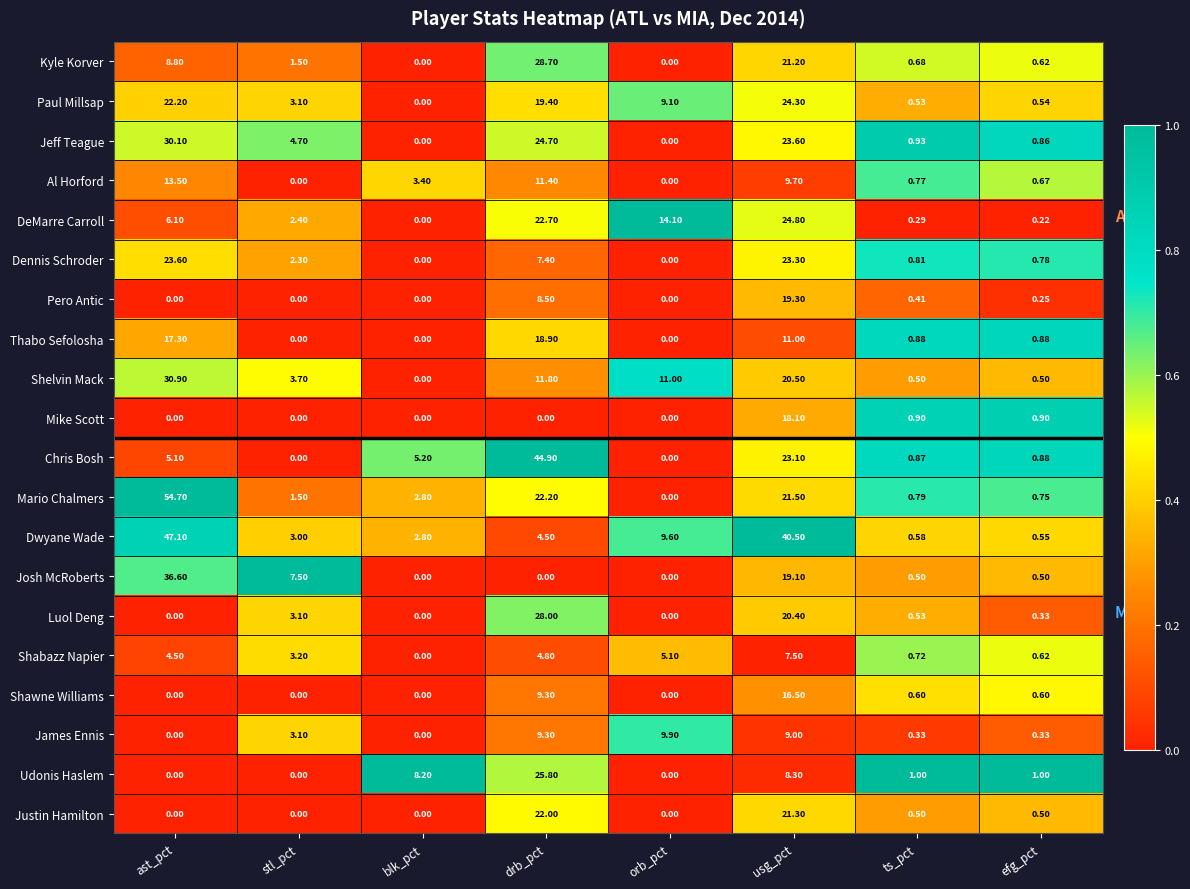

What is the total value across all series at stl_pct?

39.1